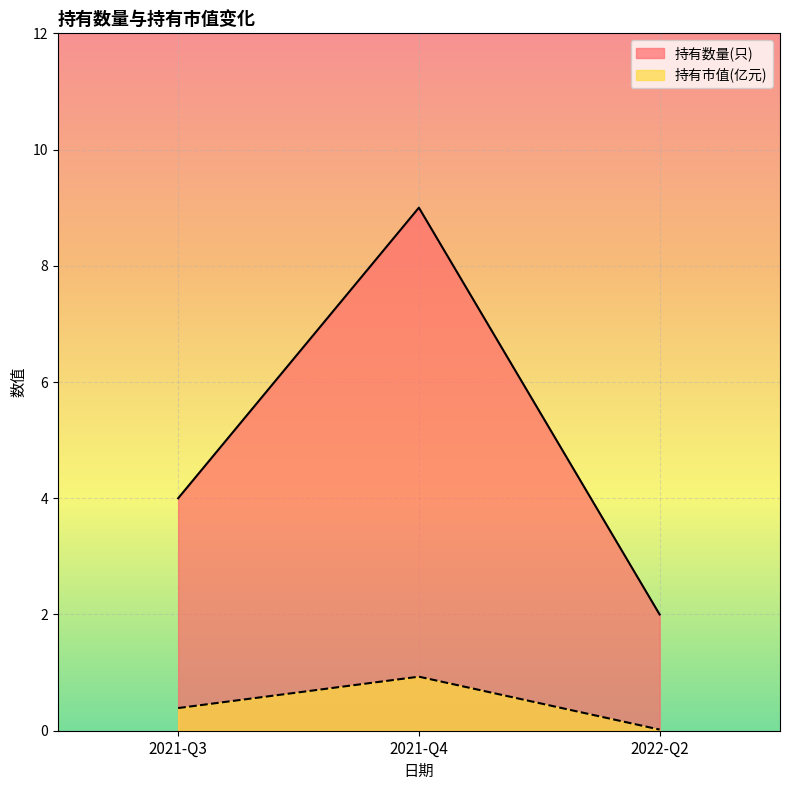

At how many categories does at least one series exceed 3?

2